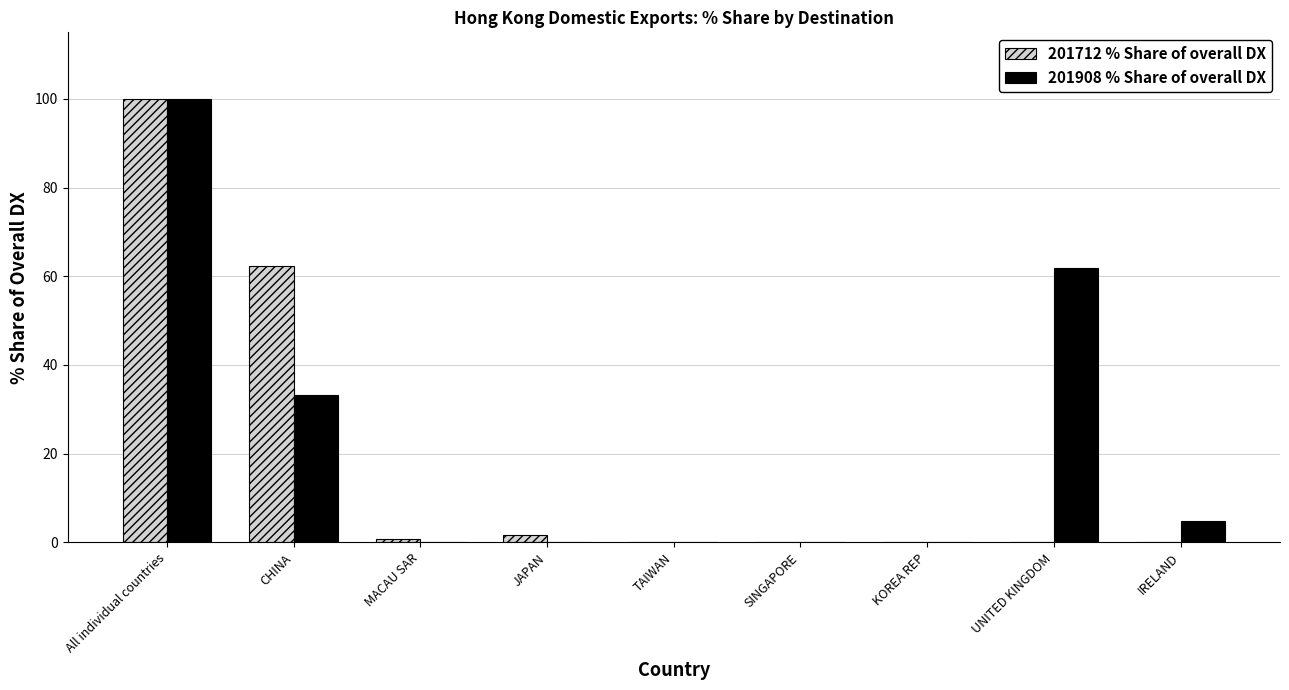

Where is 201712 % Share of overall DX nearest to the value 50?

CHINA